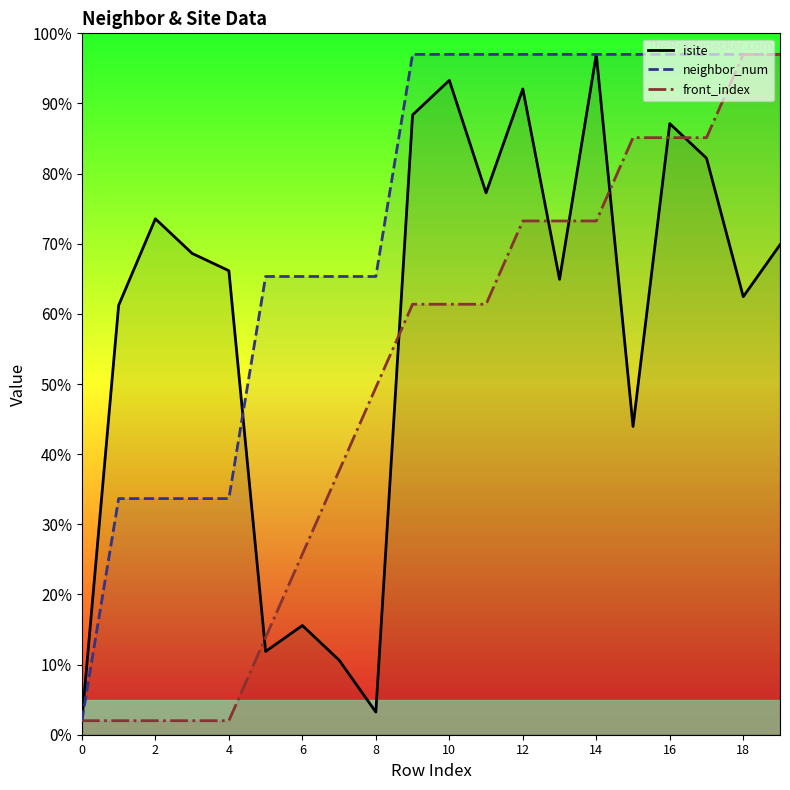

Rank the series at 0 from highest to lowest value.

isite, neighbor_num, front_index